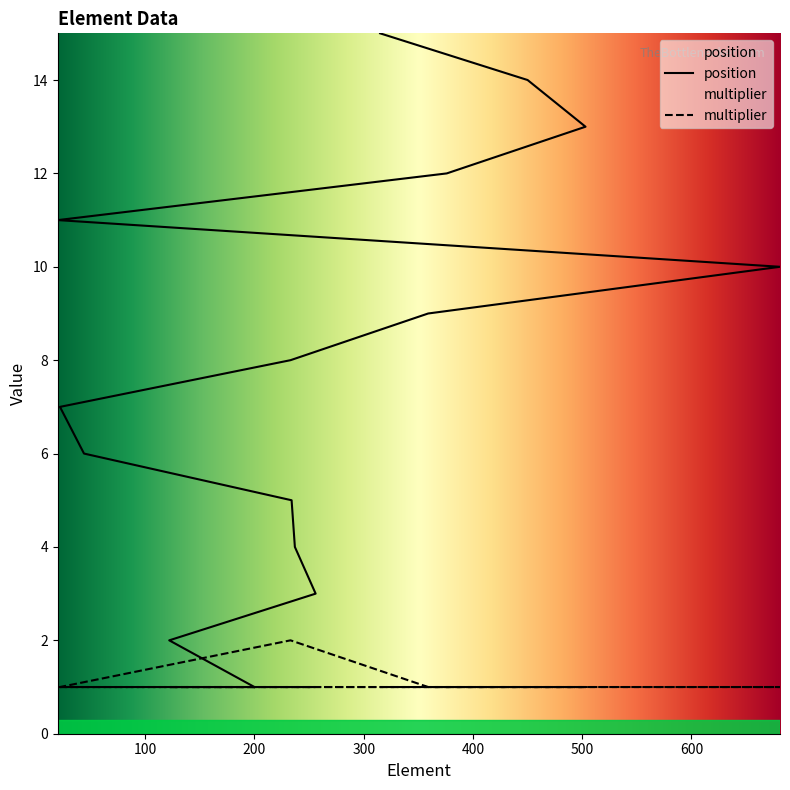

True or false: position and multiplier cross at least once.

False